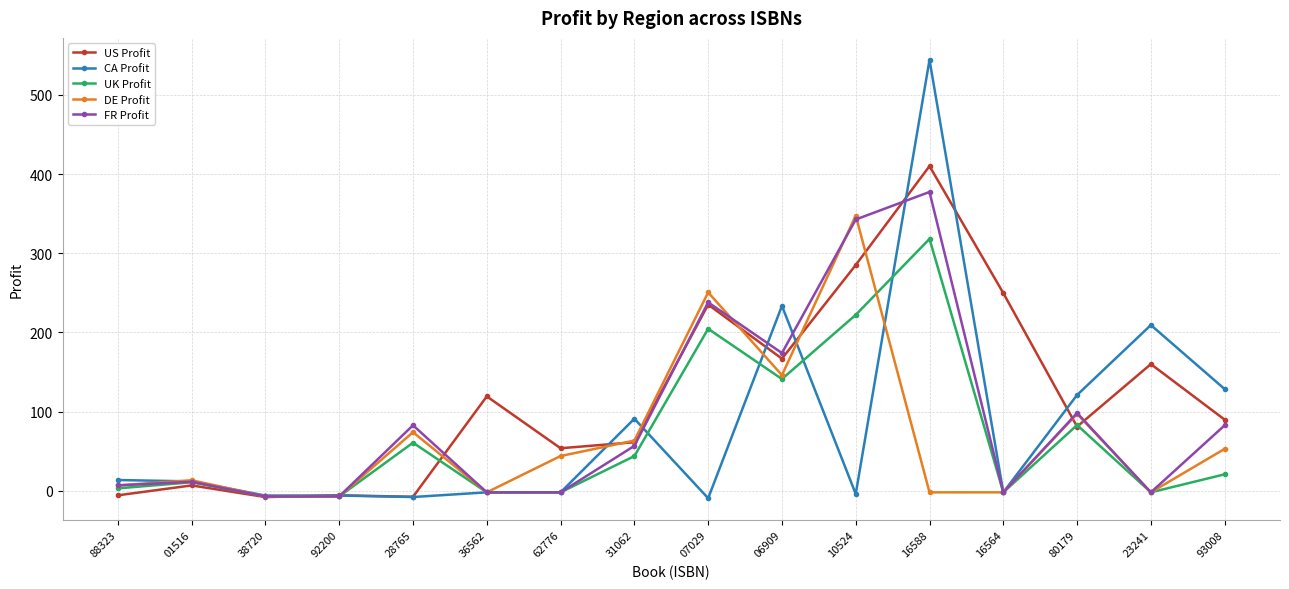

Which series has the largest range (max minus min)?

CA Profit